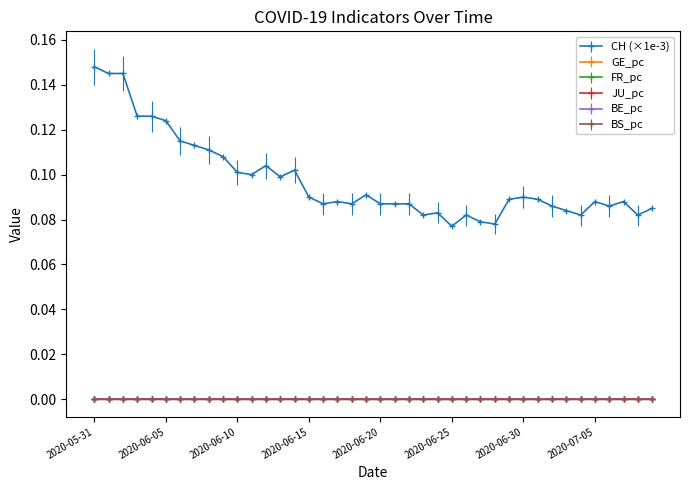

True or false: BS_pc and CH (×1e-3) intersect in this chart.

False